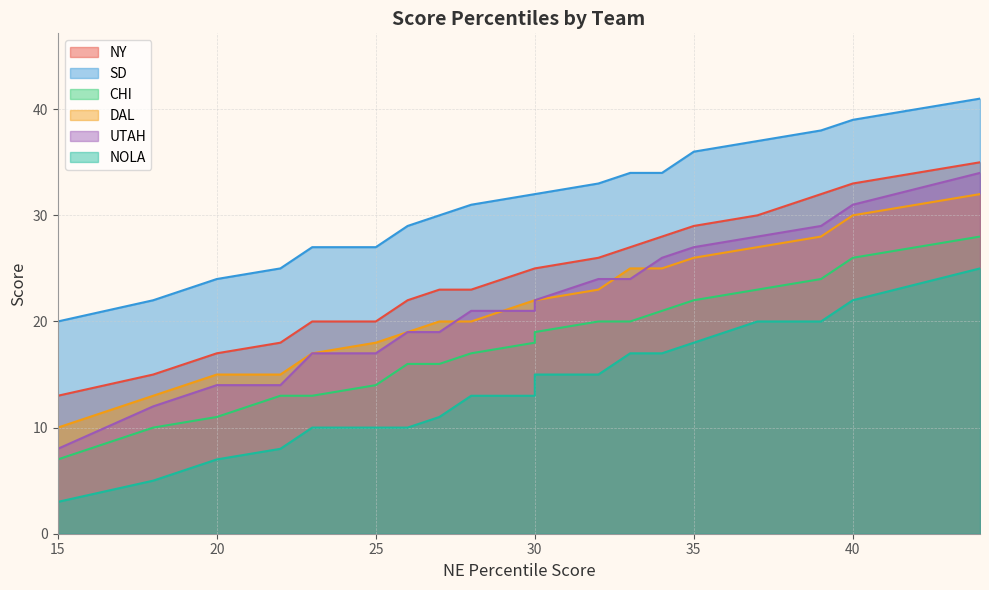

What is the difference between the maximum and minimum values in the NOLA series?

22